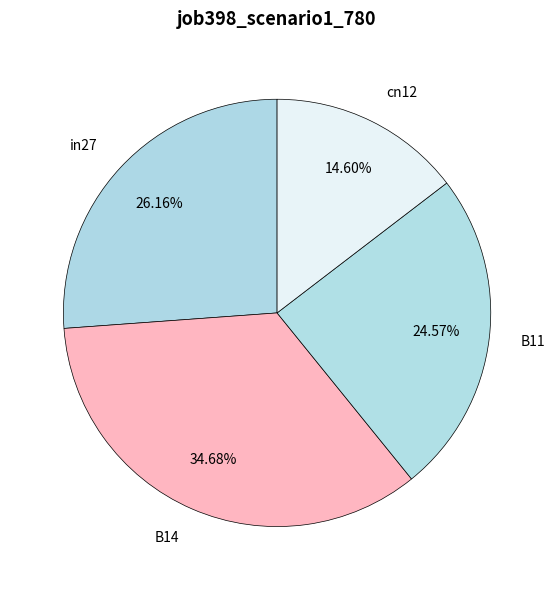

Is it true that cn12 is 15% of the pie?

True